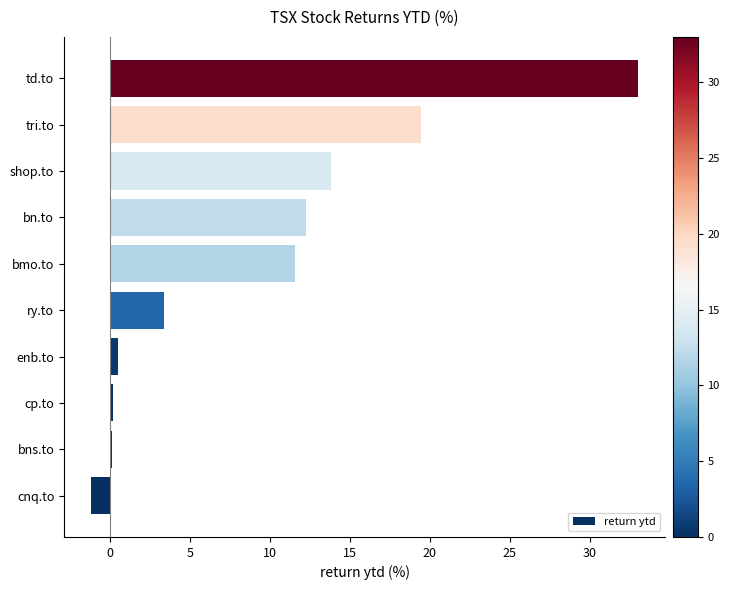

What is the difference between the maximum and minimum values?

34.2